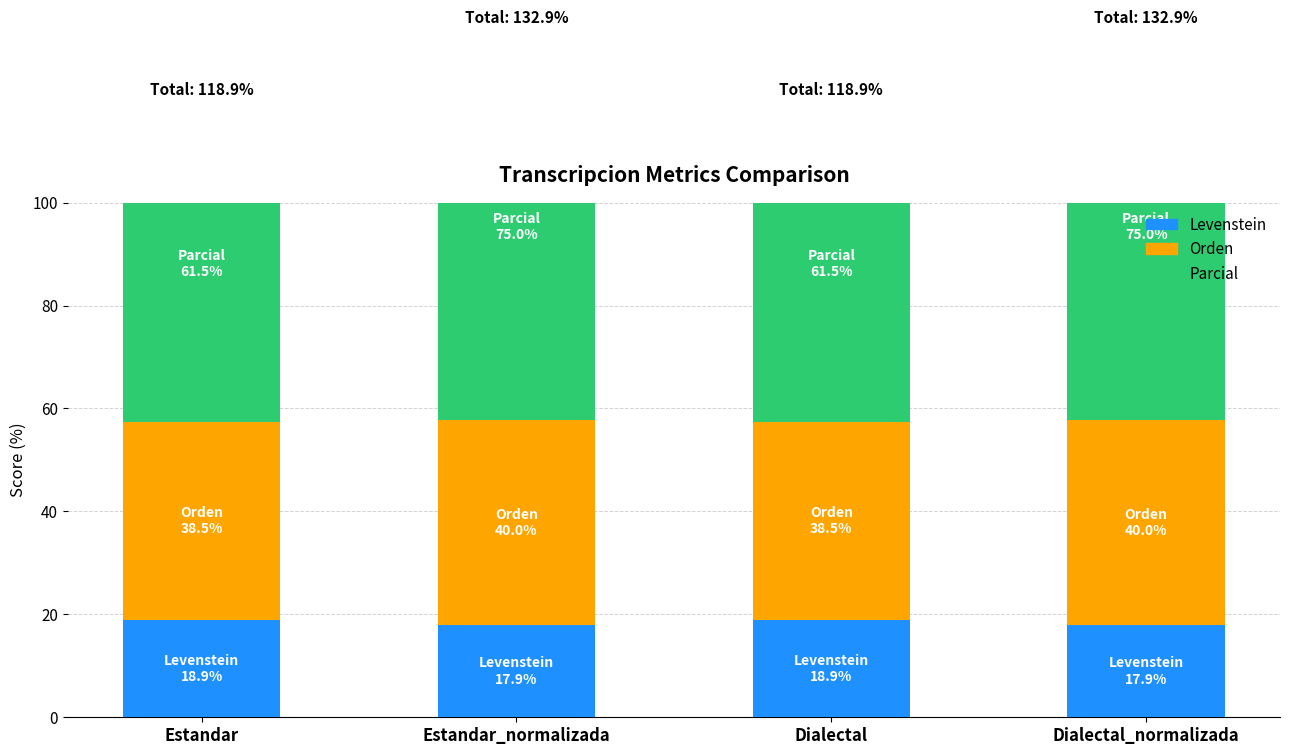

What position from the right is Dialectal_normalizada?

1